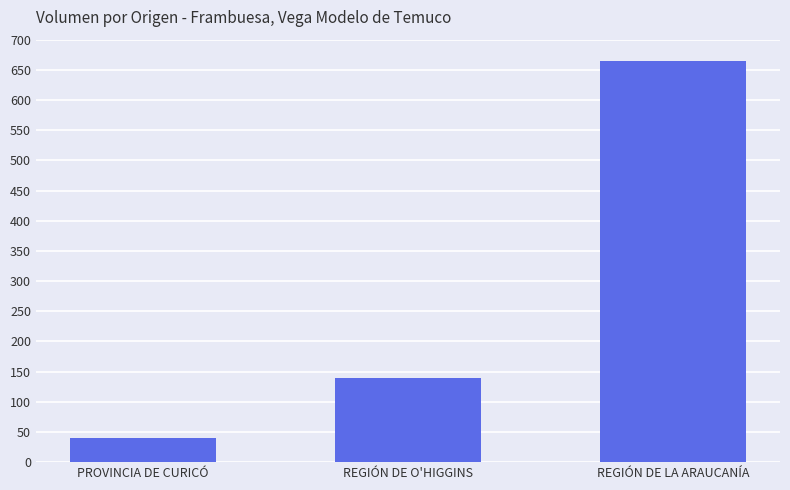

Which label corresponds to the smallest value in the chart?

PROVINCIA DE CURICÓ